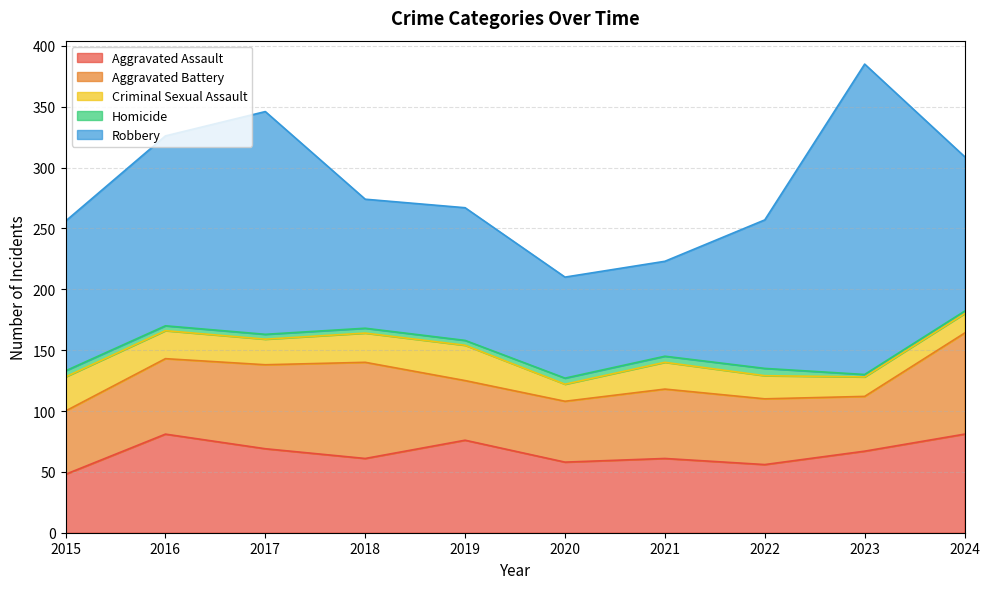

What is the sum of all Robbery values?

1342